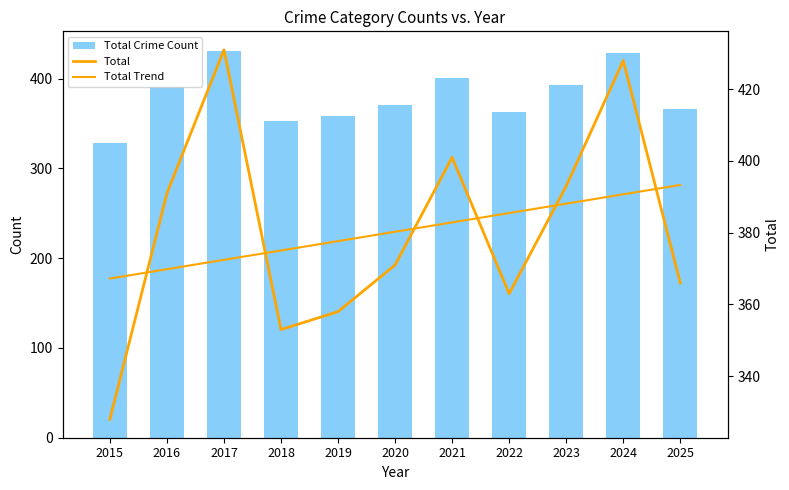

Does the chart contain stacked bars?

No